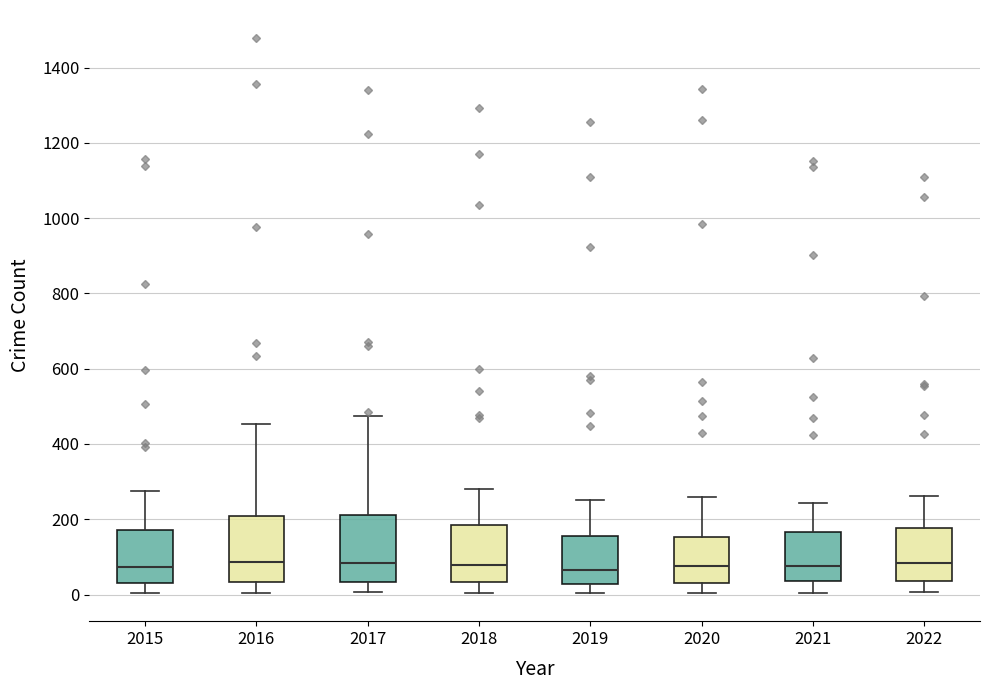

Reading left to right, read every box against the y-axis: the position of its median line, the range the box covers, and the ends of its whiskers. The values are not printed on the chart, so give them approximately, as read against the axis.

2015: median 80, box 40 to 180, whiskers 0 to 280
2016: median 80, box 40 to 200, whiskers 0 to 460
2017: median 80, box 40 to 220, whiskers 0 to 480
2018: median 80, box 40 to 180, whiskers 0 to 280
2019: median 60, box 20 to 160, whiskers 0 to 260
2020: median 80, box 40 to 160, whiskers 0 to 260
2021: median 80, box 40 to 160, whiskers 0 to 240
2022: median 80, box 40 to 180, whiskers 0 to 260